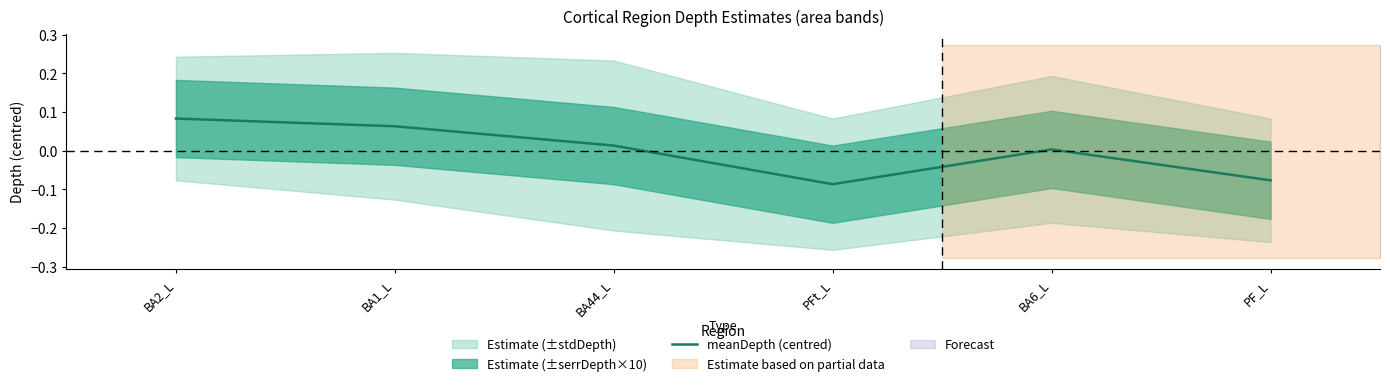

Reading left to right, what are all the values shown in this chart?

BA2_L=0.1	BA1_L=0.1	BA44_L=0.0	PFt_L=-0.1	BA6_L=0.0	PF_L=-0.1